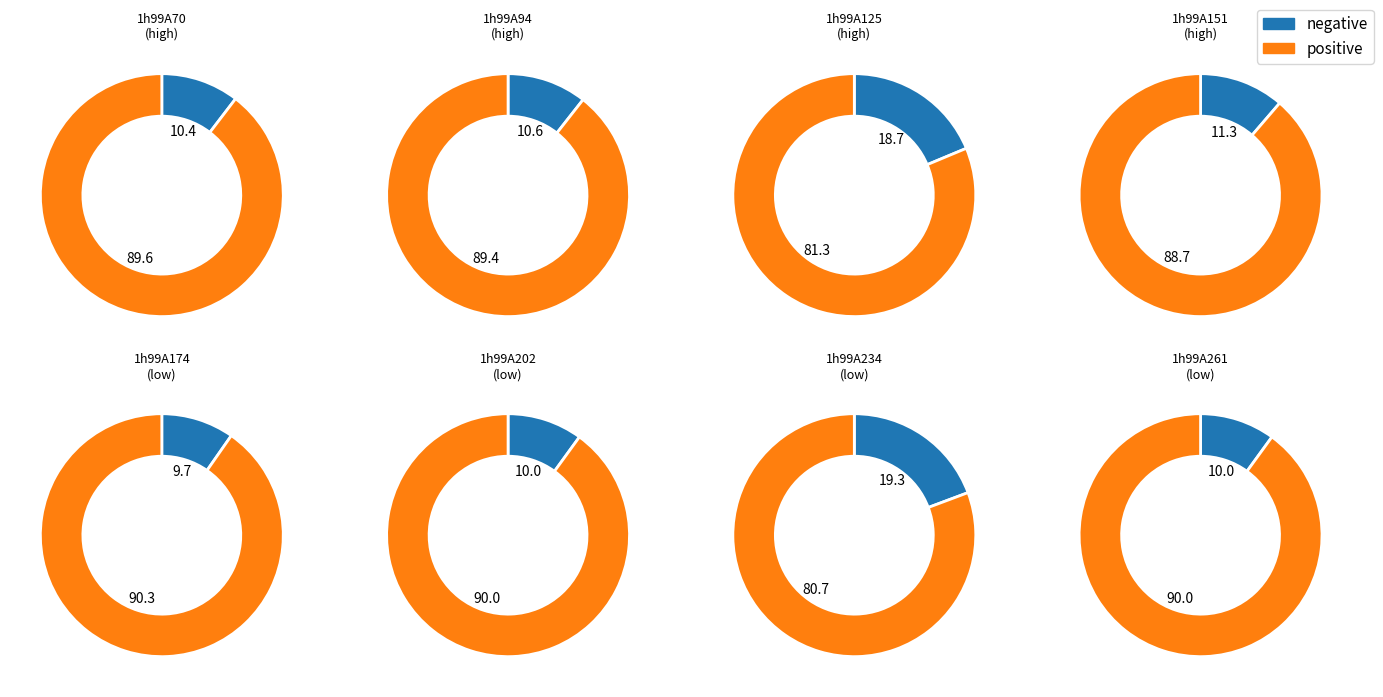

What percentage is the 1h99A125 slice, to the nearest percent?

19%